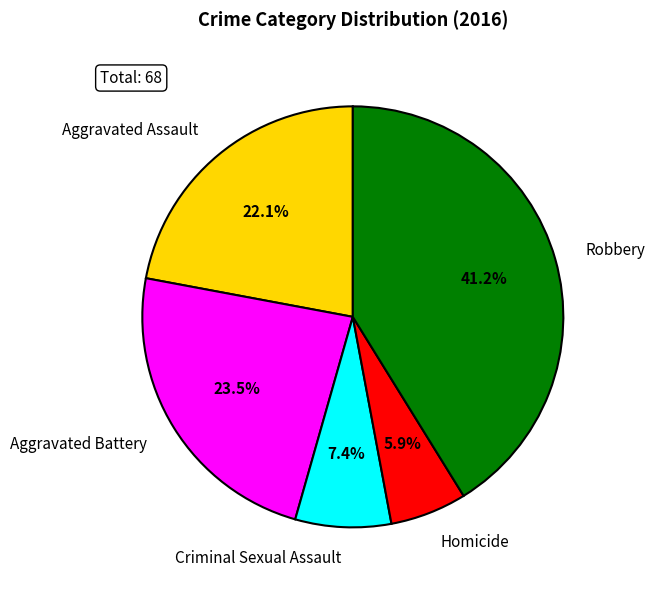

Which category has the biggest portion of the pie?

Robbery